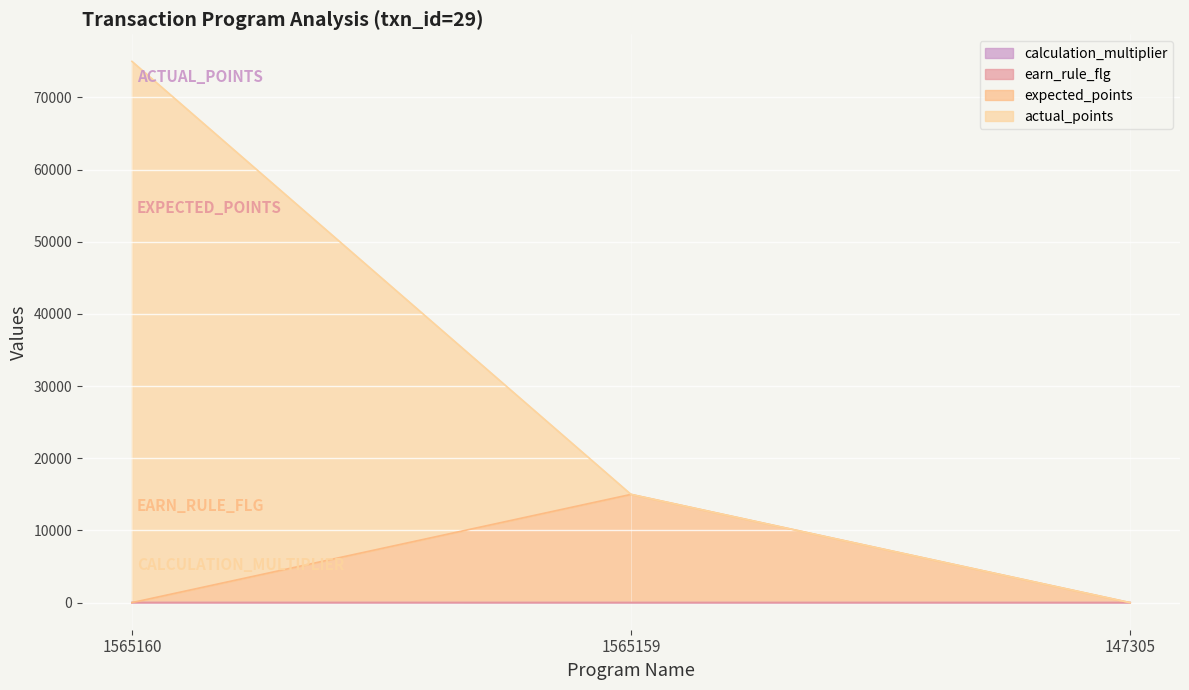

Which has a higher value, 1565159 or 147305?

147305